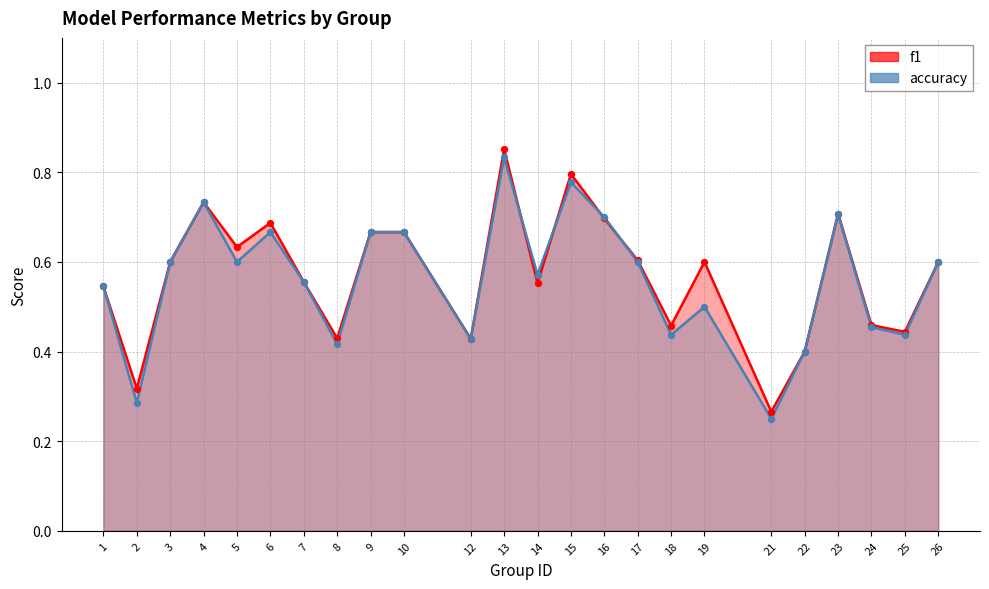

What is the total value across all series at 14?

1.1